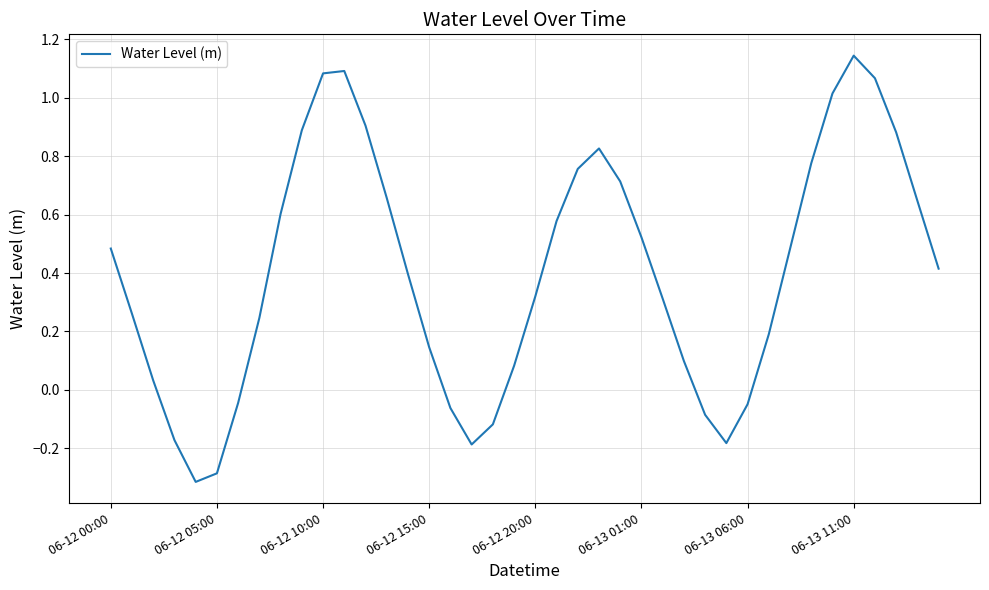

What is the difference between the maximum and minimum values?

1.5